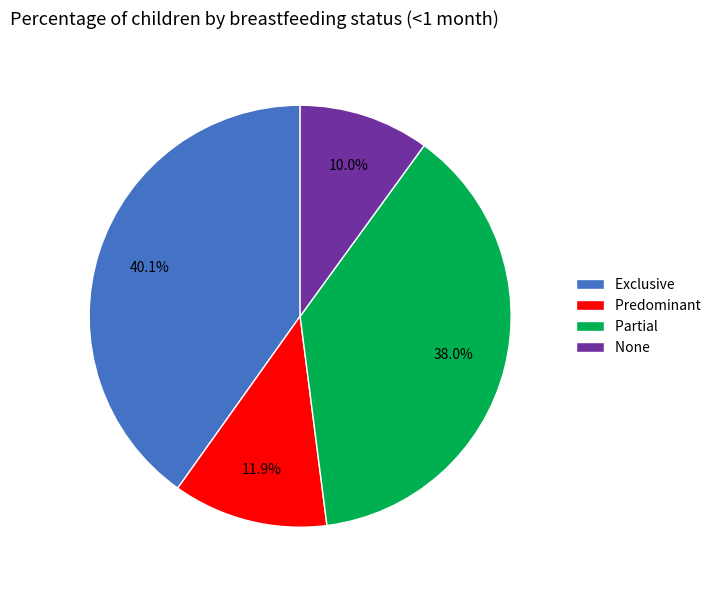

Combined, what portion of the pie is None and Predominant?

21.9%